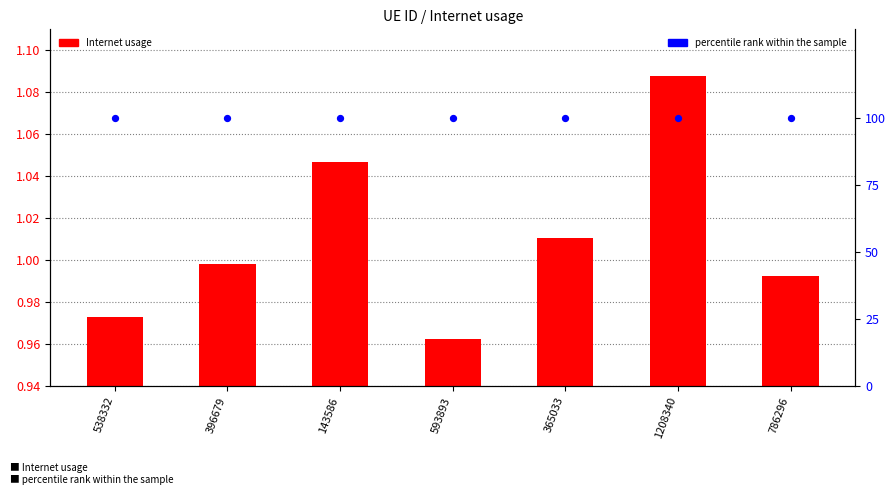

Is the value of percentile rank within the sample at 1208340 greater than the value of Internet usage at 143586?

Yes